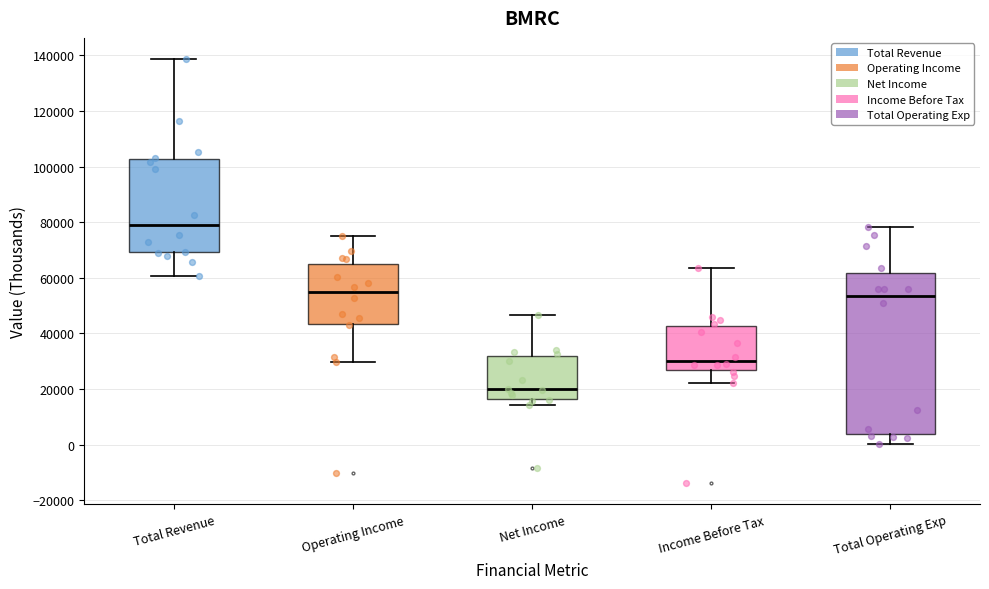

Where is the lower edge of the box for Operating Income on the y-axis? The values are not printed on the chart, so give them approximately, as read against the axis.

44000